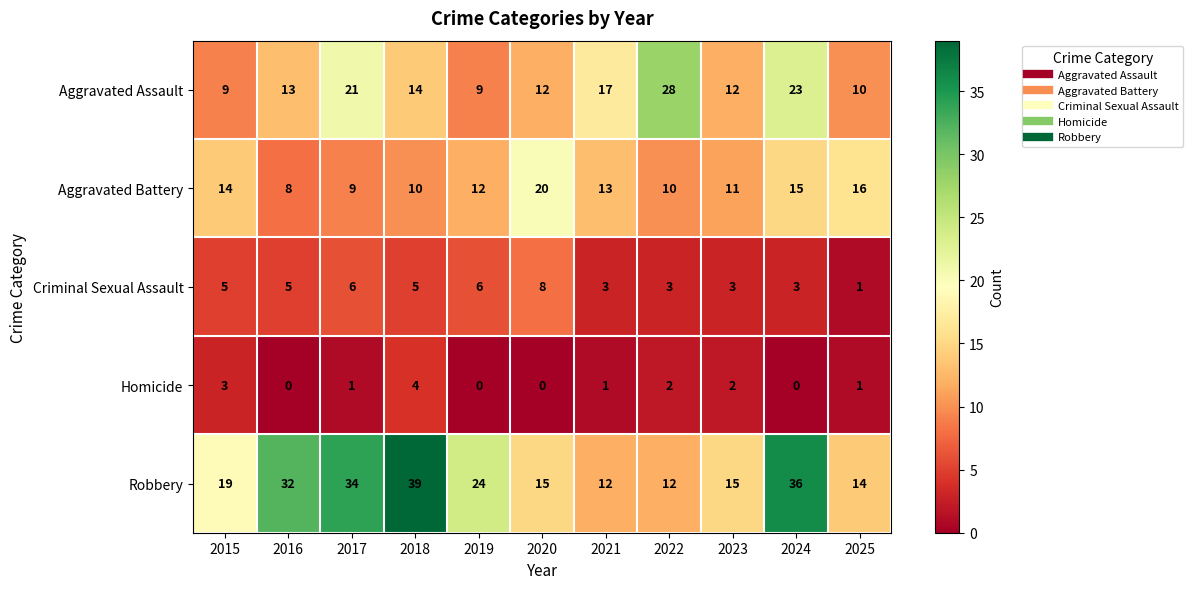

At which label is Aggravated Battery closest to 14?

2015